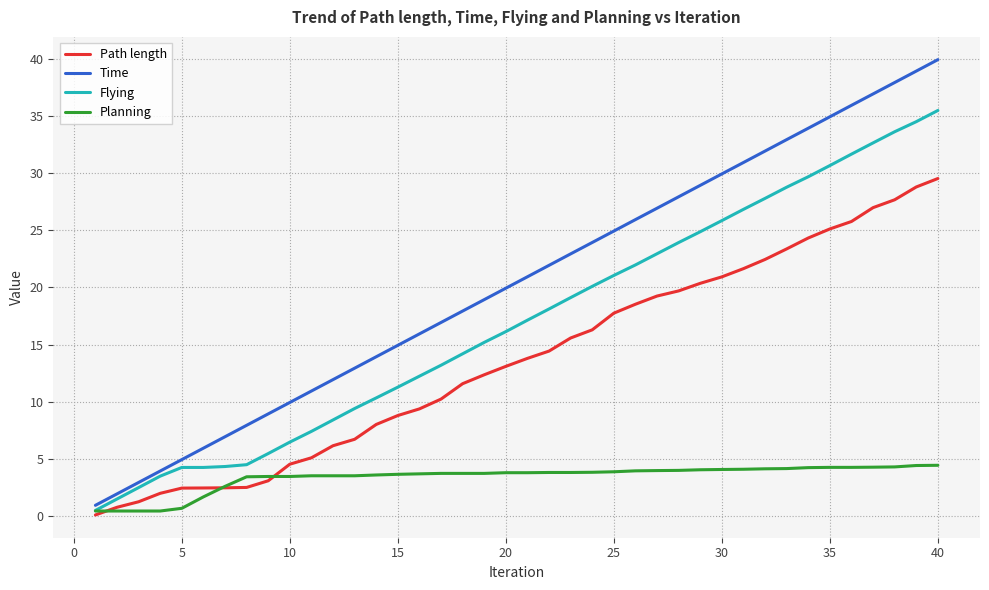

Which series has the largest total across all categories?

Time